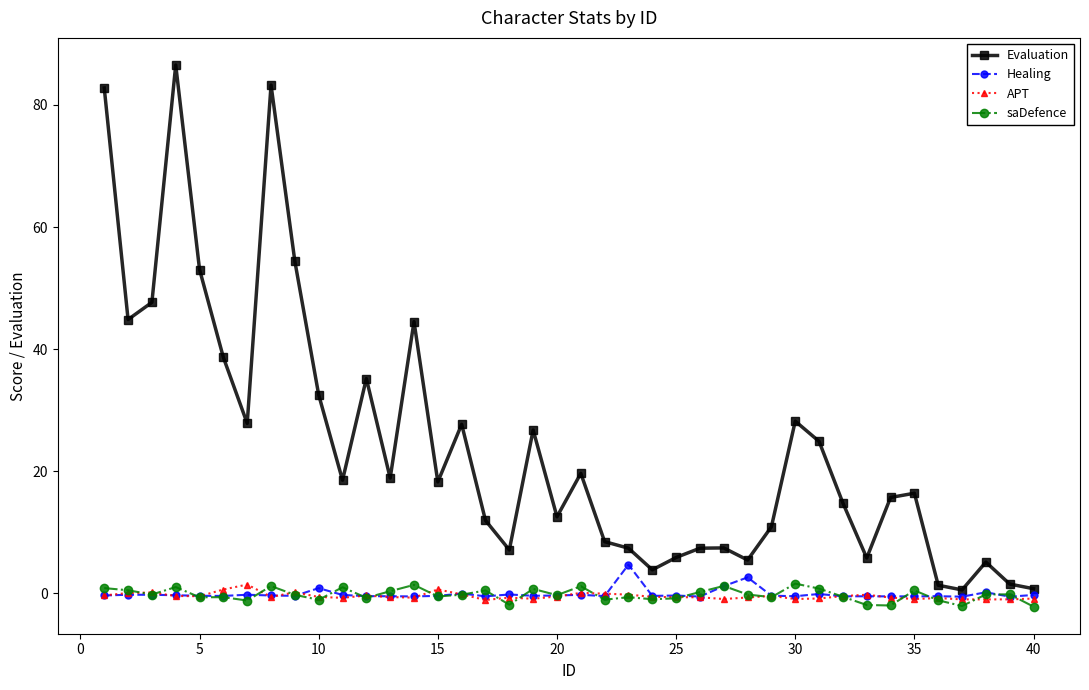

Which series has the largest range (max minus min)?

Evaluation